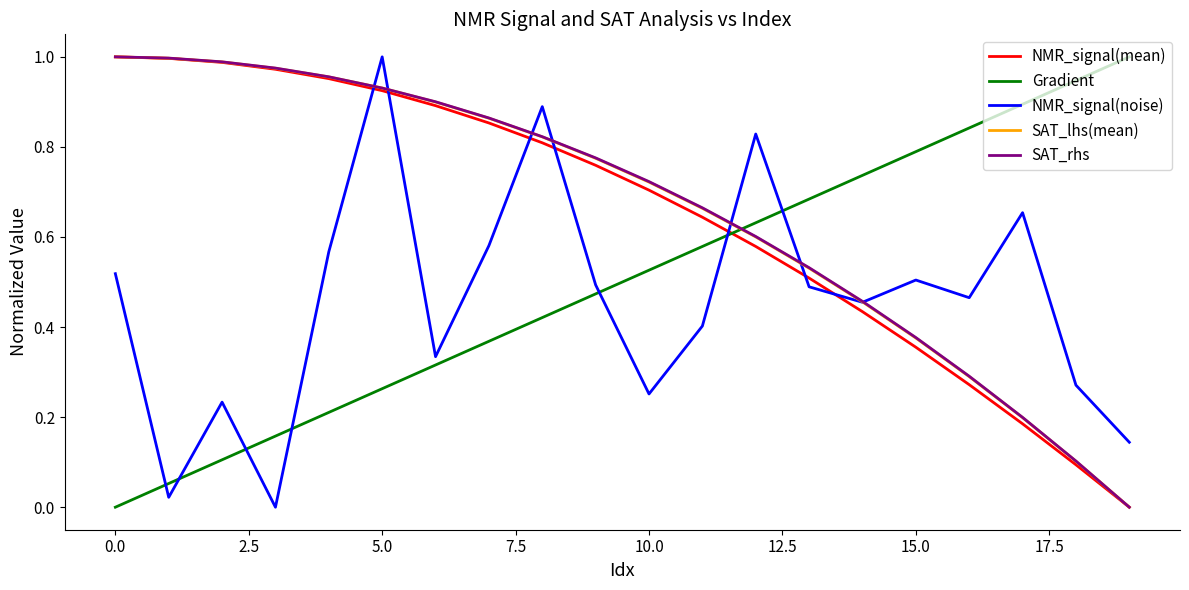

How many times do NMR_signal(mean) and Gradient cross each other?

1